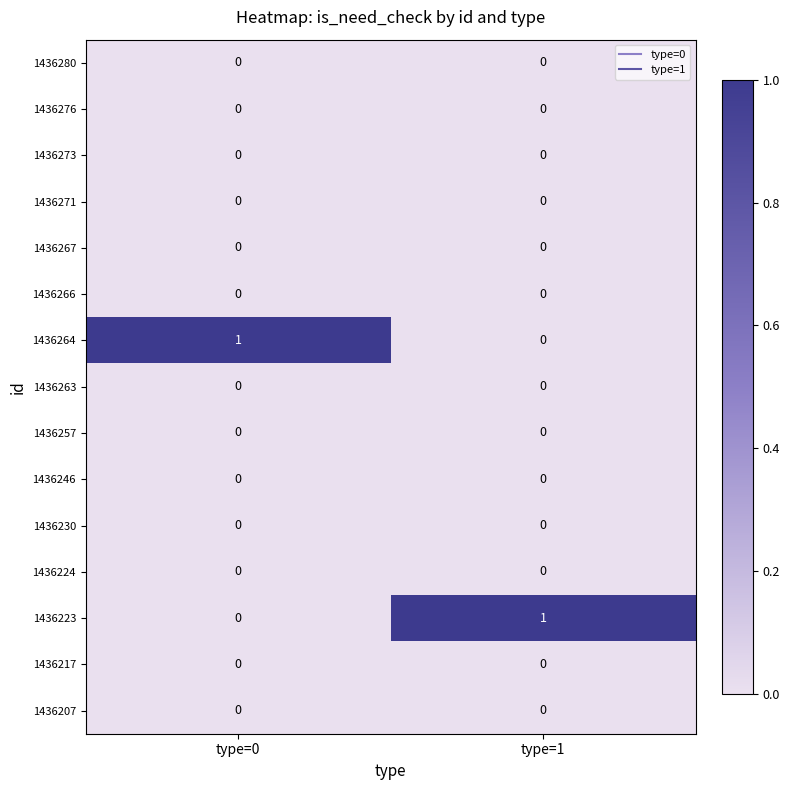

Reading left to right, list all the values displayed in this chart.

1436280: type=0=0	type=1=0
1436276: type=0=0	type=1=0
1436273: type=0=0	type=1=0
1436271: type=0=0	type=1=0
1436267: type=0=0	type=1=0
1436266: type=0=0	type=1=0
1436264: type=0=1	type=1=0
1436263: type=0=0	type=1=0
1436257: type=0=0	type=1=0
1436246: type=0=0	type=1=0
1436230: type=0=0	type=1=0
1436224: type=0=0	type=1=0
1436223: type=0=0	type=1=1
1436217: type=0=0	type=1=0
1436207: type=0=0	type=1=0